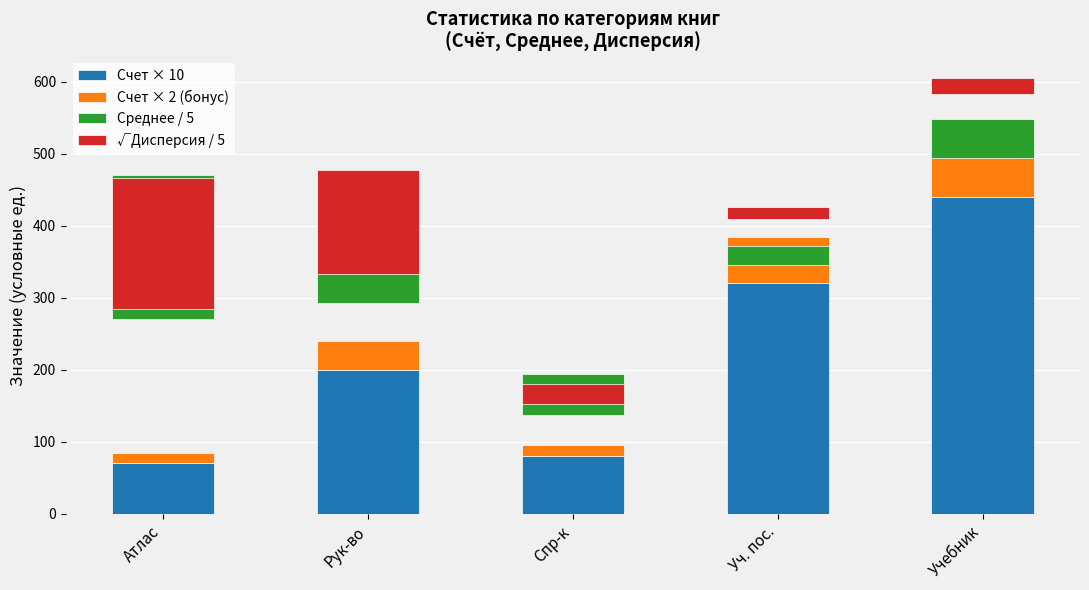

Between Спр-к and Уч. пос., which series saw the biggest shift?

Счет × 10